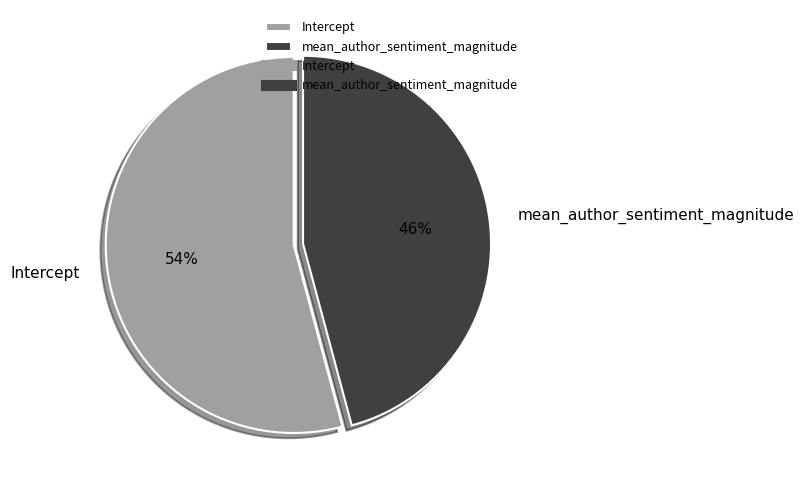

Which category has the biggest portion of the pie?

Intercept